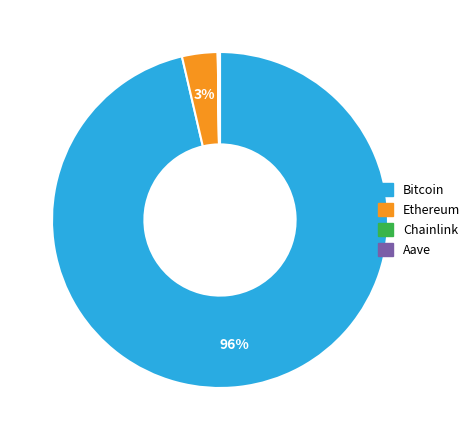

What is the majority slice?

Bitcoin